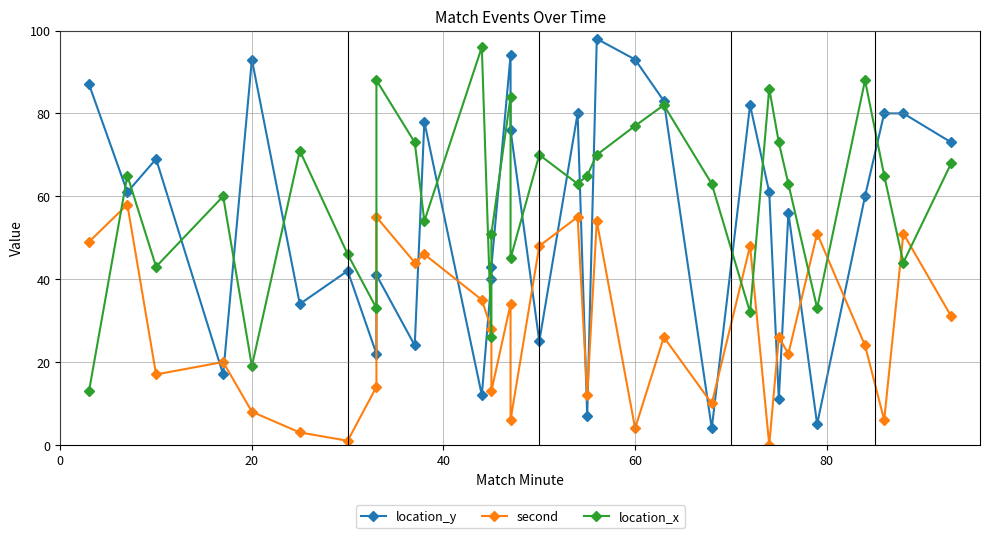

What is the sum of all location_x values?

1909